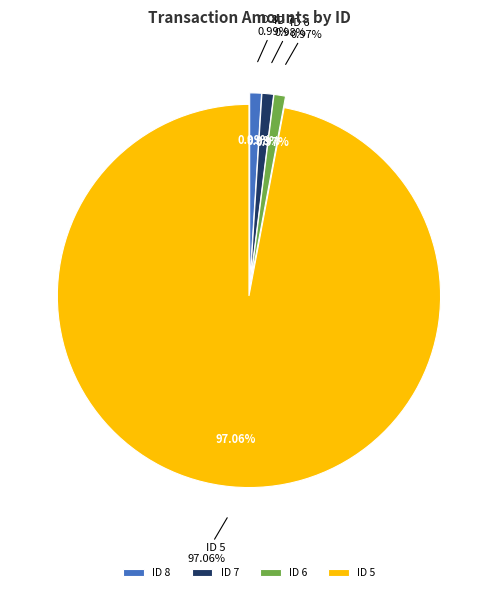

Combined, what portion of the pie is ID 8 and ID 5?

98.0%